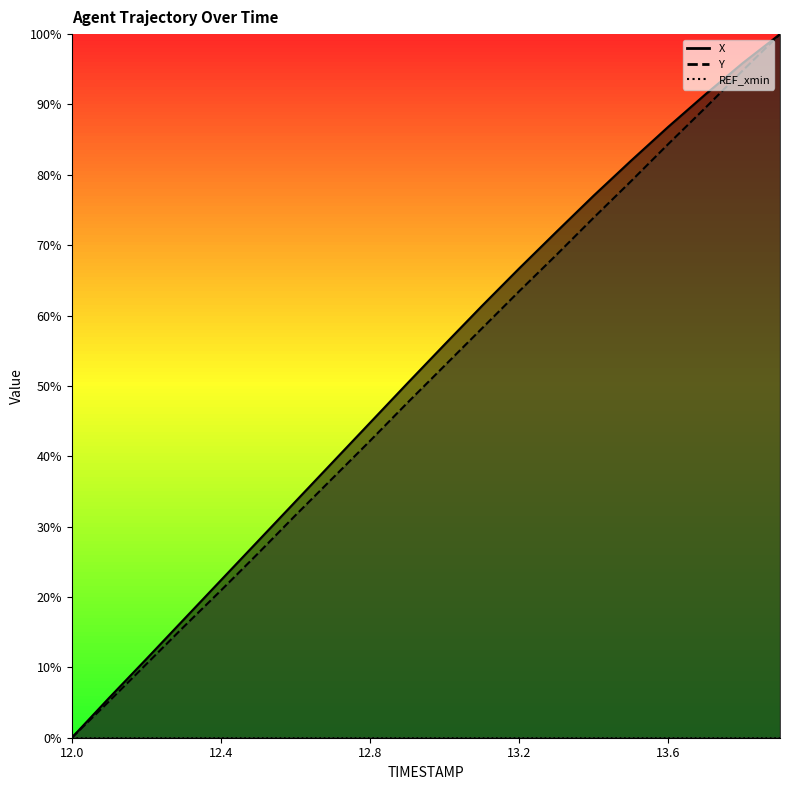

What is the greatest value displayed?

100.0